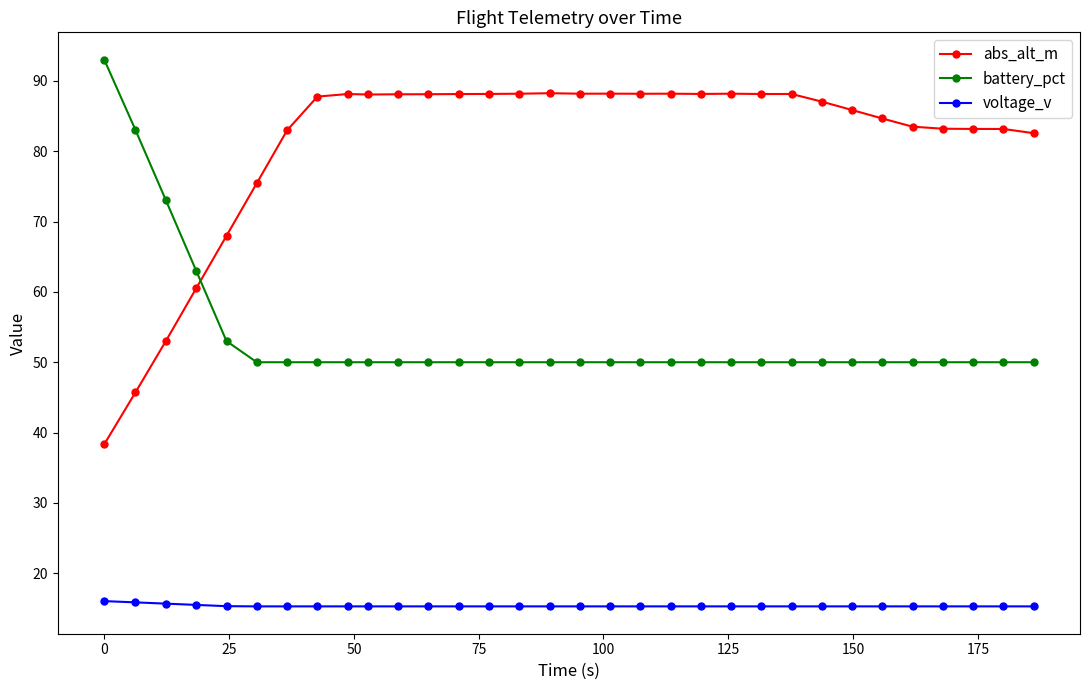

At how many categories does at least one series exceed 21?

32